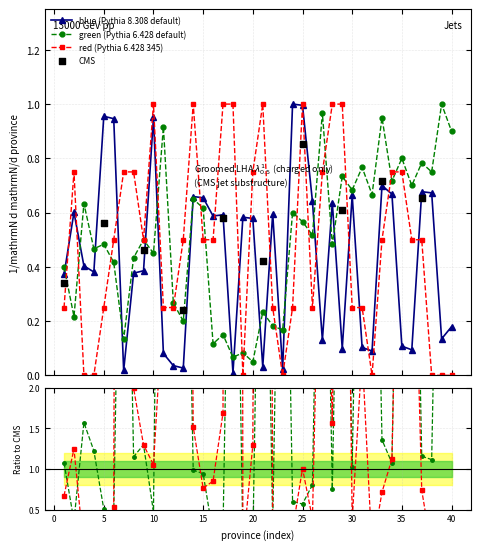

Is the value of red at 32 greater than the value of green at 7?

No